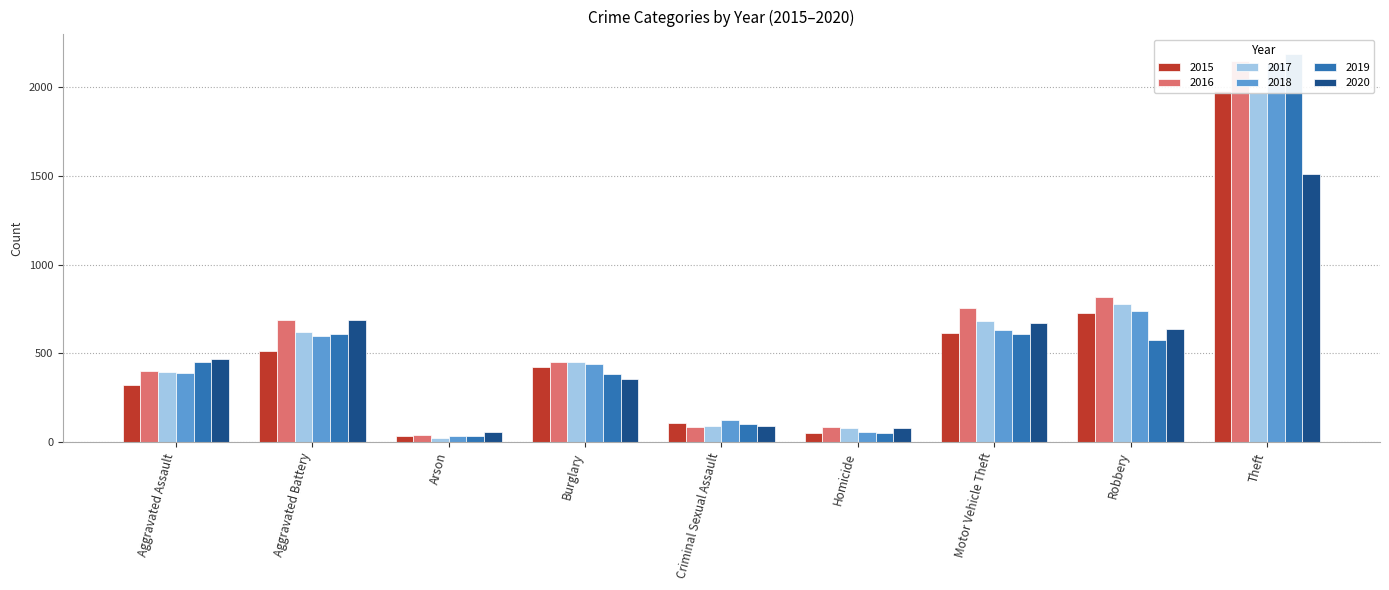

Which has a higher value, Criminal Sexual Assault or Homicide?

Criminal Sexual Assault